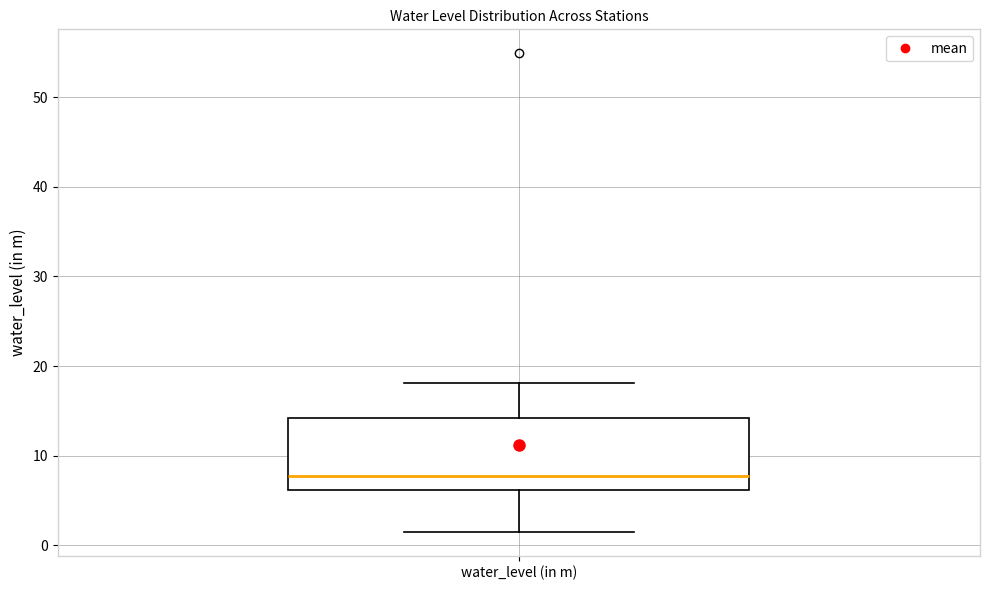

Read this box plot against the y-axis: the position of the median line, the range covered by the box, and the ends of both whiskers. The values are not printed on the chart, so give them approximately, as read against the axis.

median 8, box 6 to 14, whiskers 2 to 18